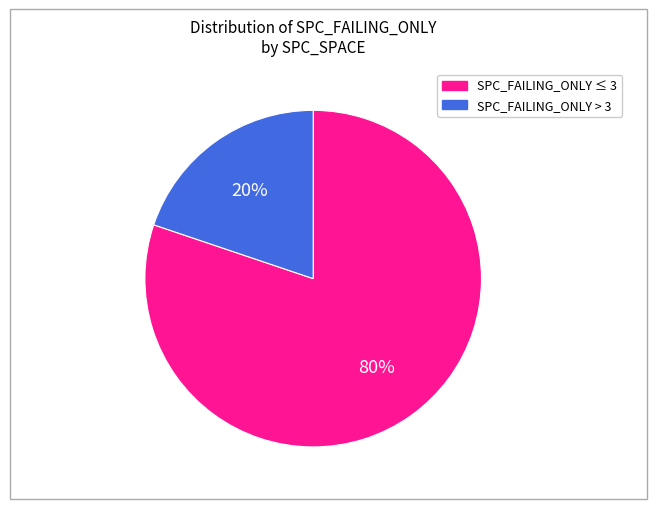

To the nearest percent, what is the difference between the largest and smallest slice percentages?

60%